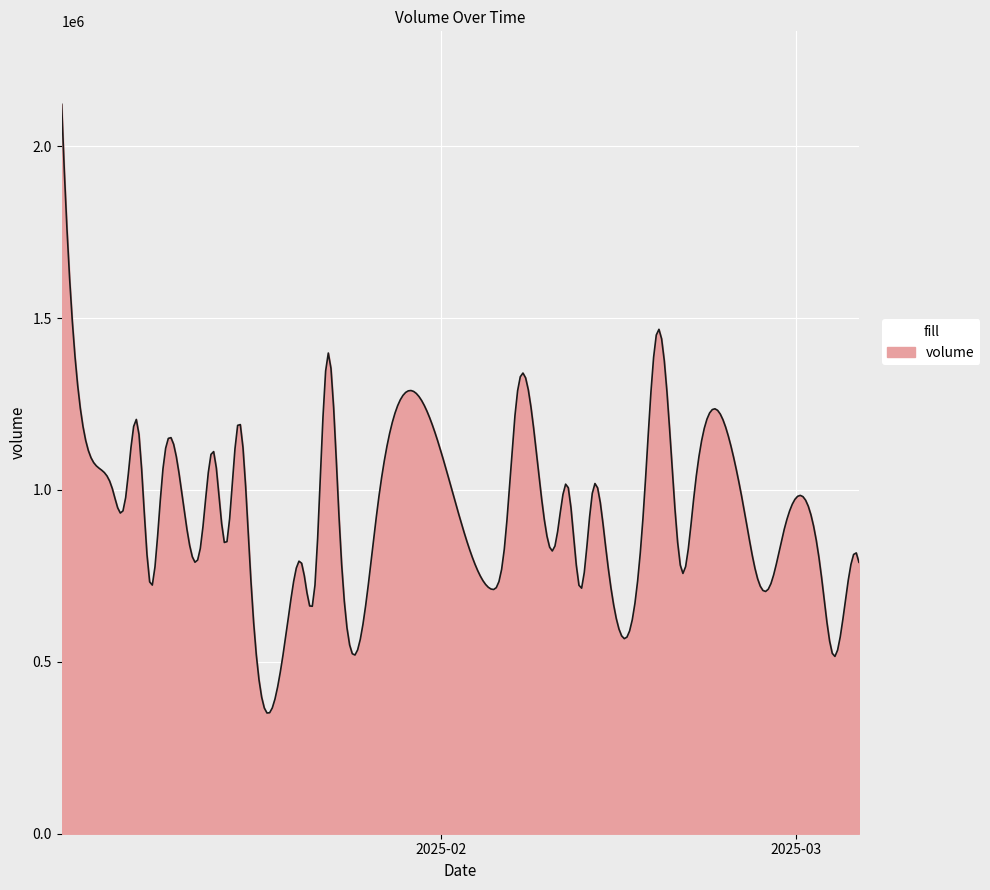

True or false: there are more than 2 points higher than both neighbors.

True